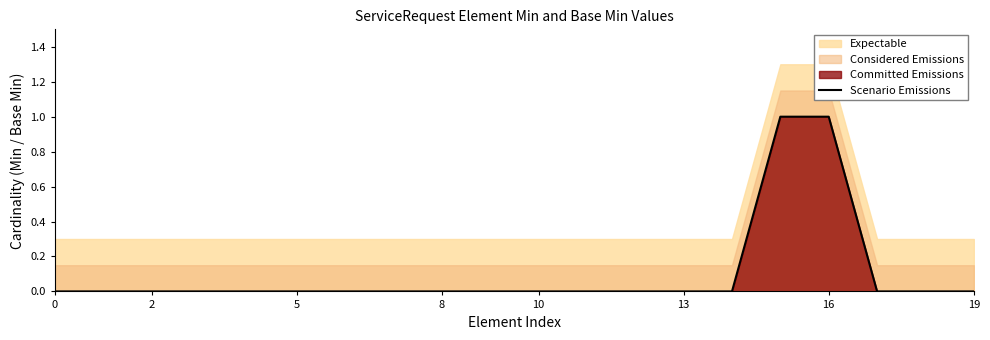

True or false: Scenario Emissions has a value of 0 at 0.

True